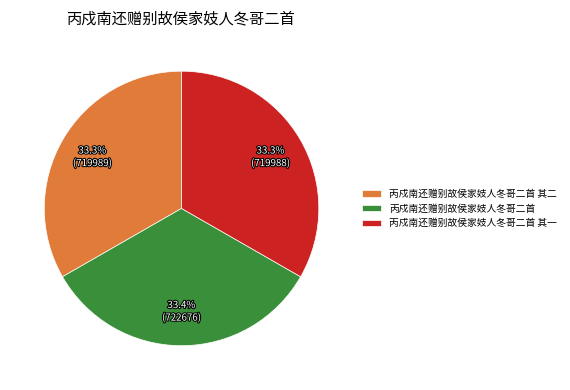

Approximately how many times larger is the value at 丙戍南还赠别故侯家妓人冬哥二首 compared to 丙戍南还赠别故侯家妓人冬哥二首 其二?

1.0